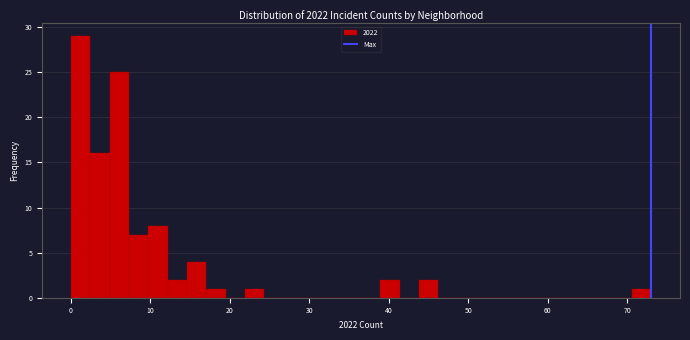

Read against the x-axis, roughly where is the centre of the tallest bar?

1